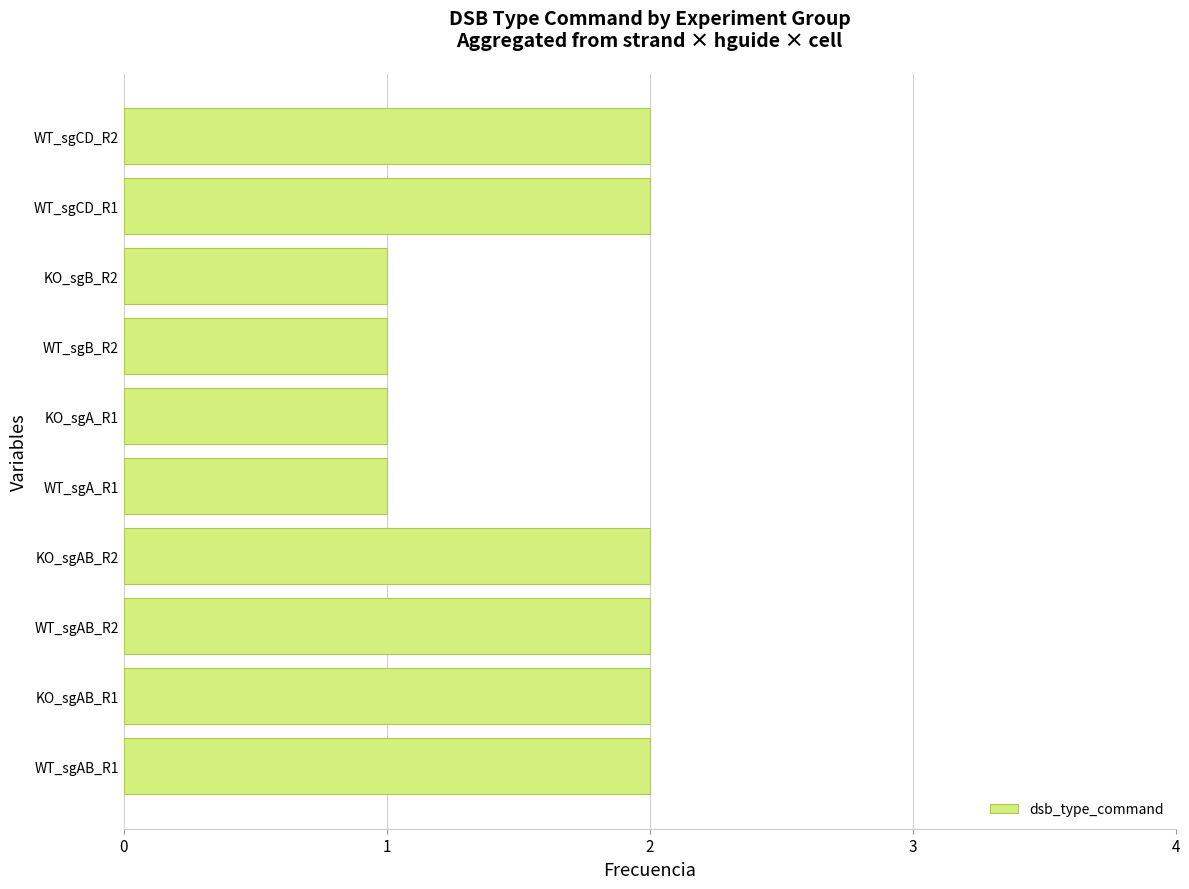

Reading bottom to top, what are all the values shown in this chart?

WT_sgAB_R1=2	KO_sgAB_R1=2	WT_sgAB_R2=2	KO_sgAB_R2=2	WT_sgA_R1=1	KO_sgA_R1=1	WT_sgB_R2=1	KO_sgB_R2=1	WT_sgCD_R1=2	WT_sgCD_R2=2